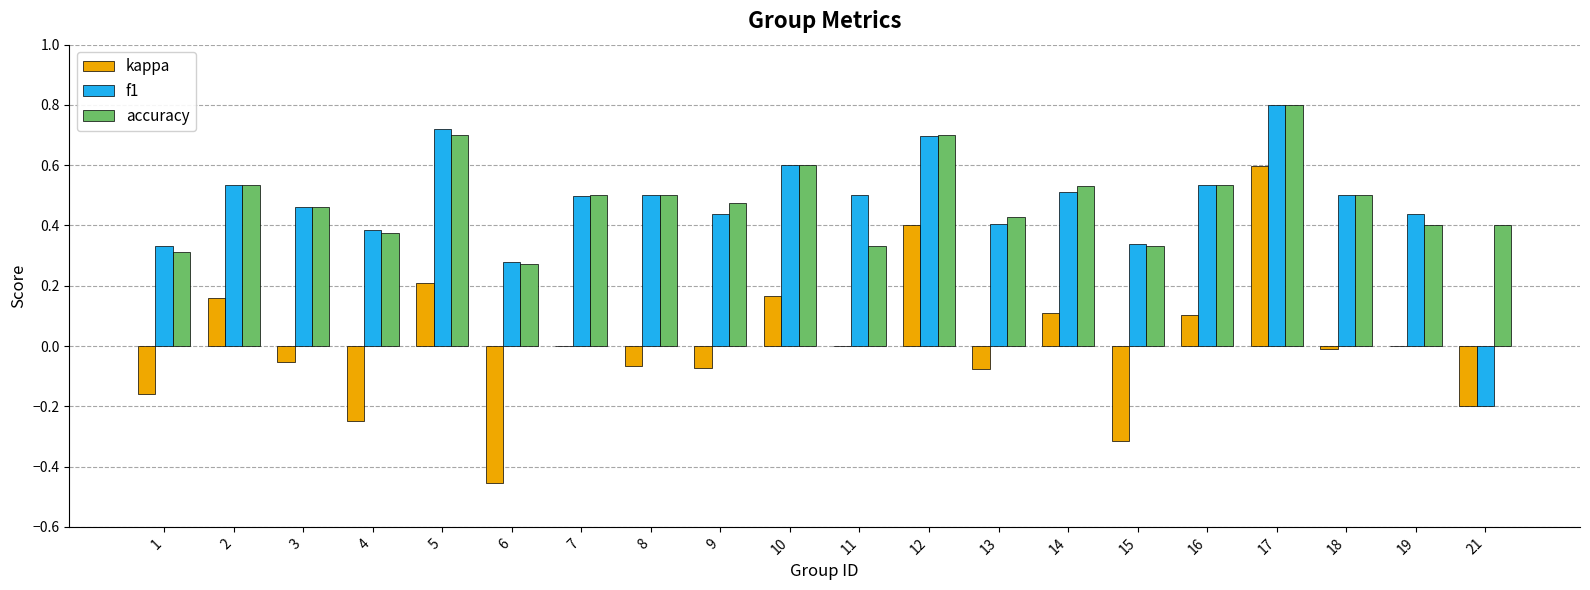

What is the maximum value for accuracy?

0.8